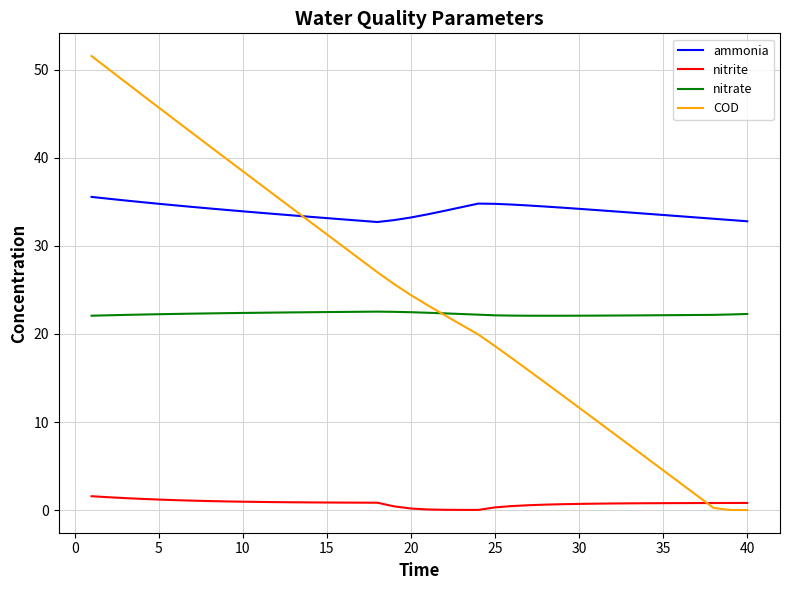

Rank the series by their maximum value, from highest to lowest.

COD, ammonia, nitrate, nitrite